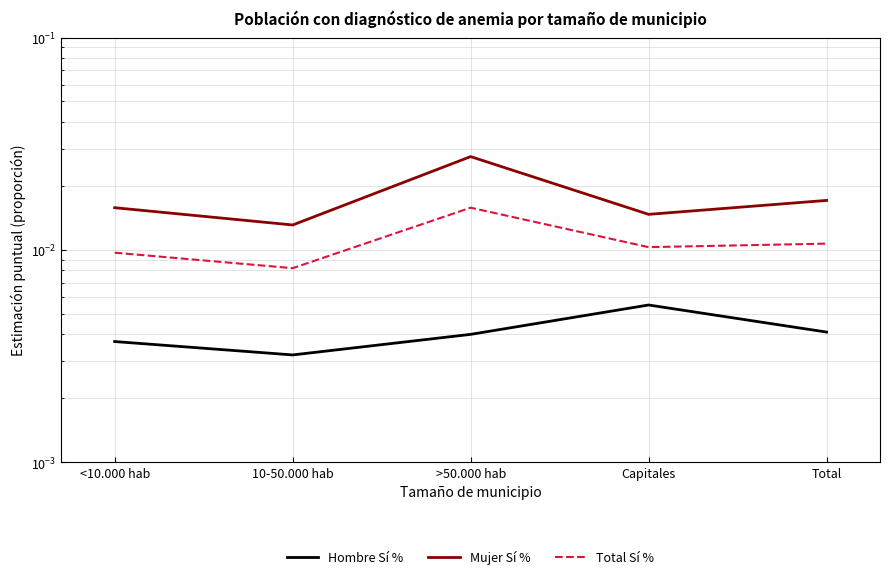

Does the chart display data point markers on the line(s)?

No